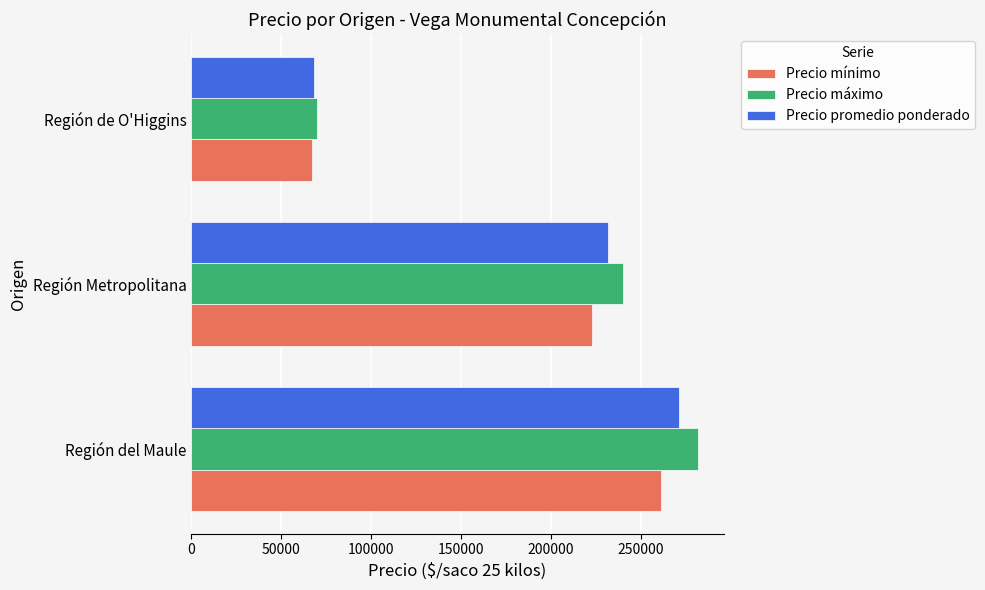

Between Región del Maule and Región de O'Higgins, which series saw the biggest shift?

Precio máximo